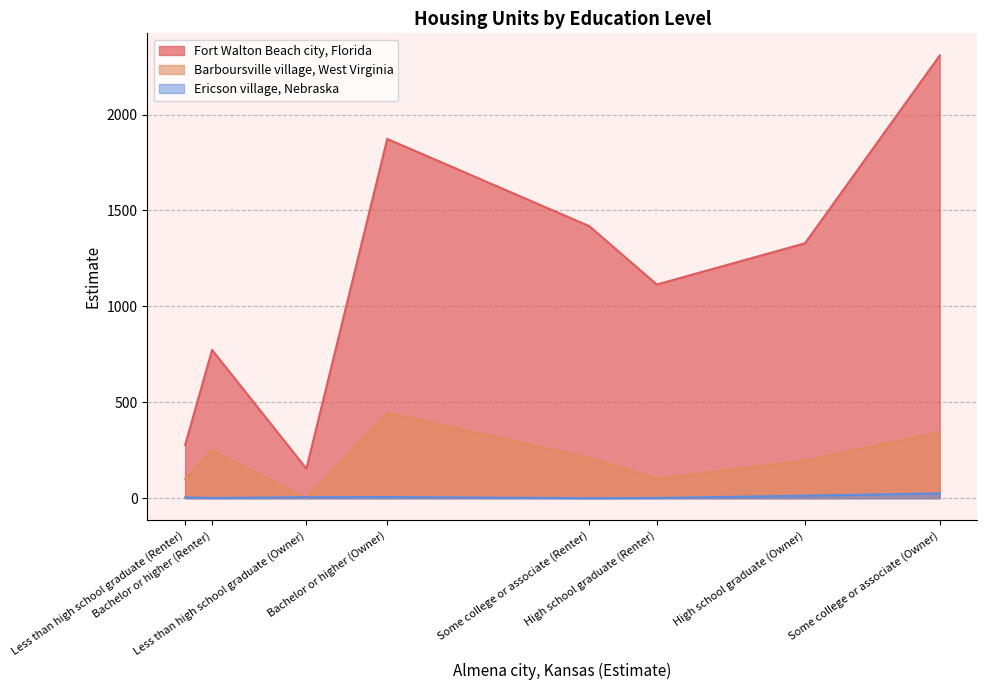

How many data points does each series have?

8